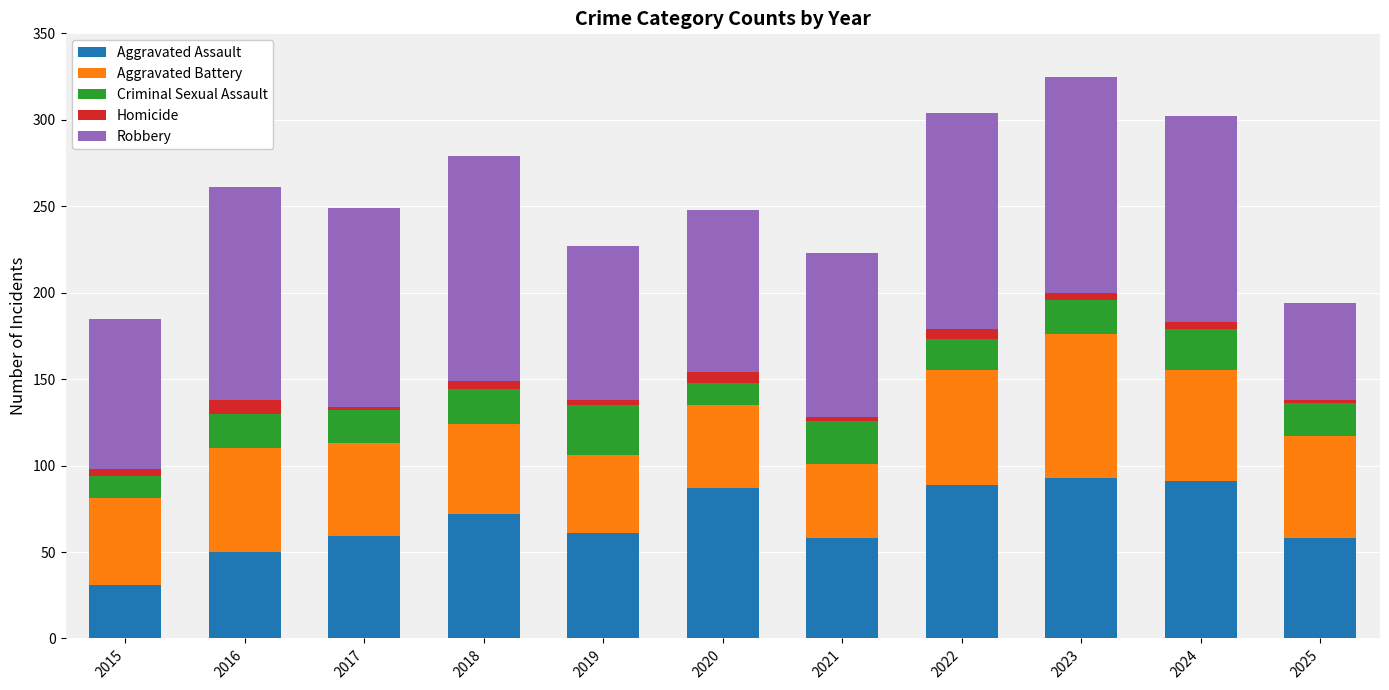

What is the value of the Aggravated Assault bar at the 2nd from the left?

50